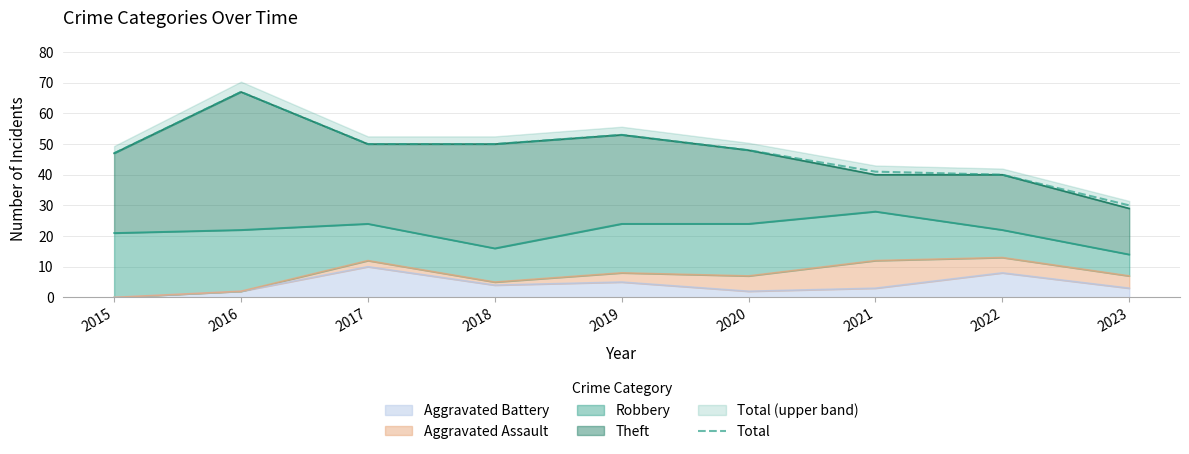

Reading left to right, list all the values displayed in this chart.

47	67	50	50	53	48	41	40	30